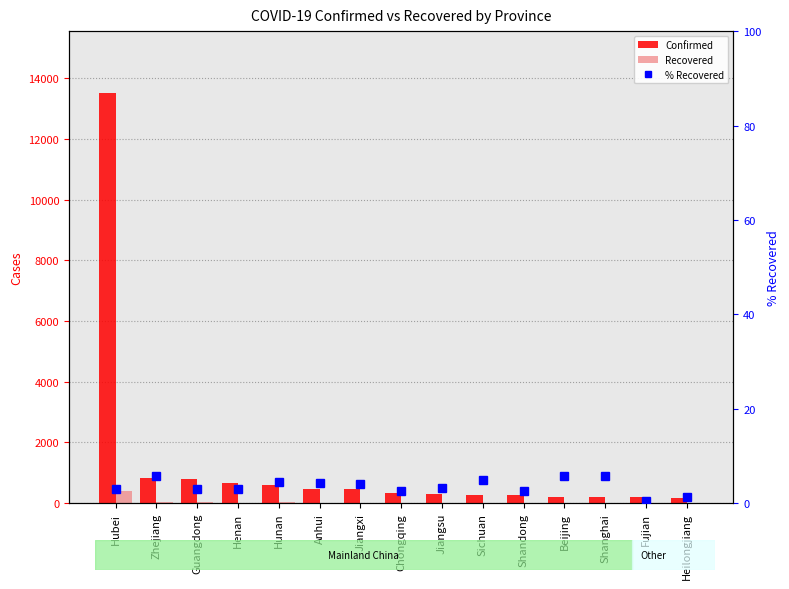

At how many categories does at least one series exceed 6099?

1